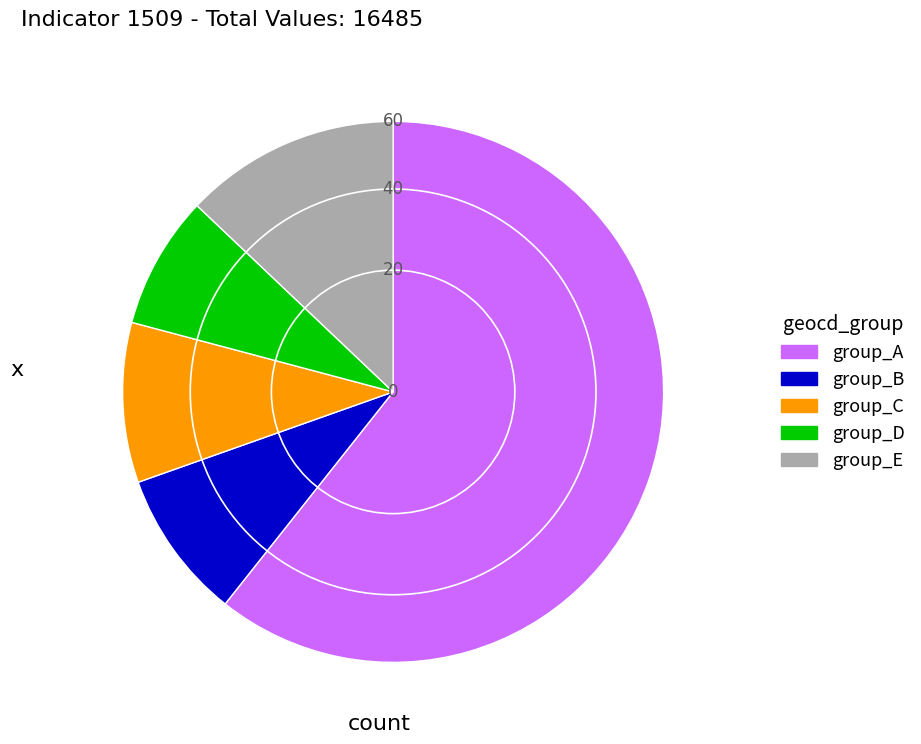

Is there any slice that represents more than half of the pie?

Yes